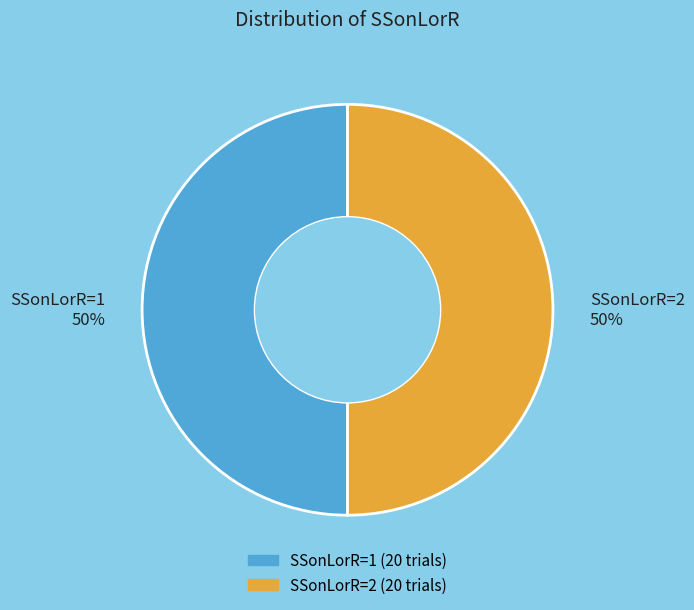

What is the ratio of the value at SSonLorR=1 to the value at SSonLorR=2?

1.0